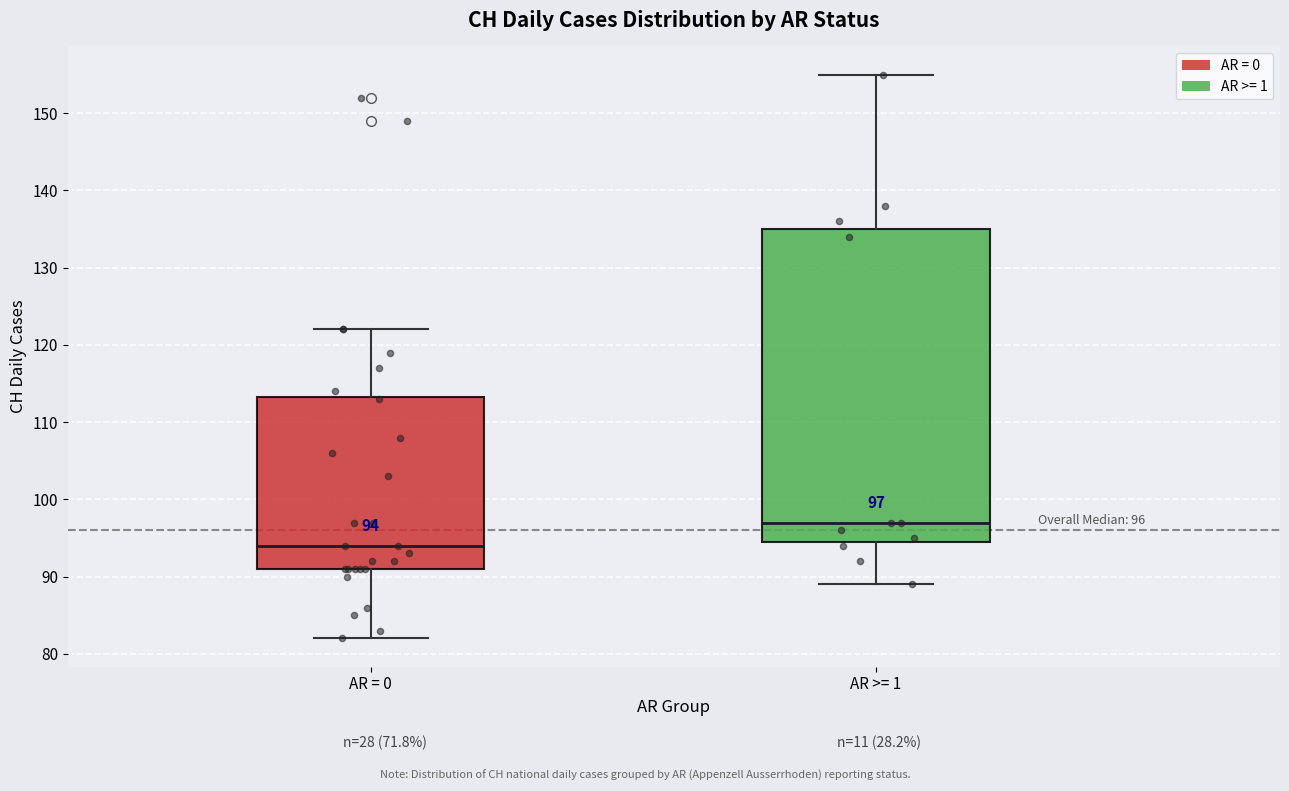

Comparing the boxes themselves (not the whiskers), which one is the tallest?

AR >= 1